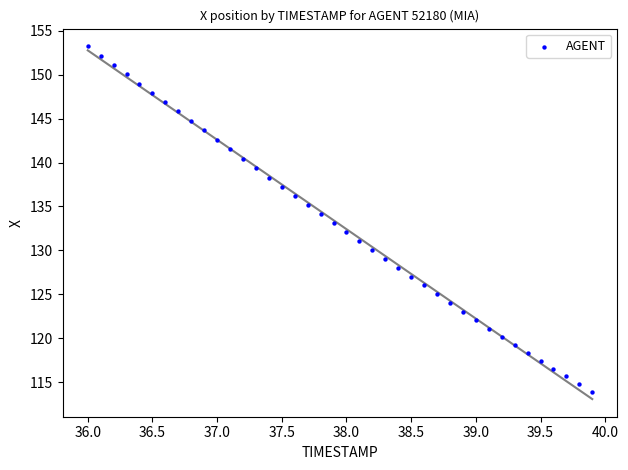

What is the range of X values (max minus min)?

3.9